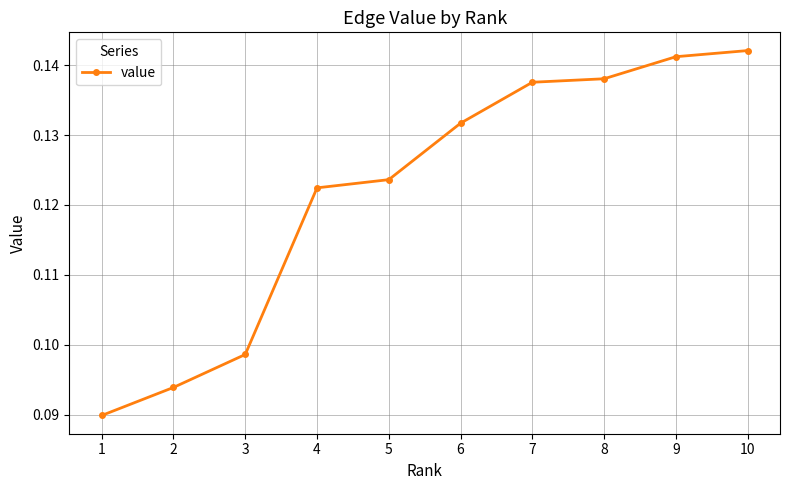

At which label is the value closest to 0?

1